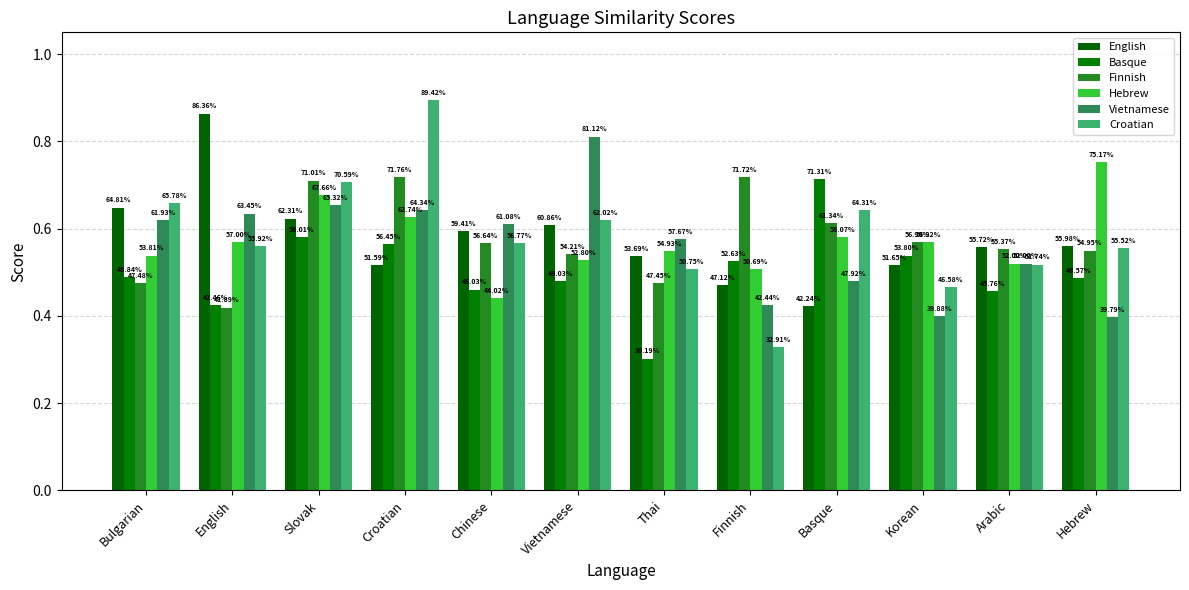

At how many categories does at least one series exceed 0?

12